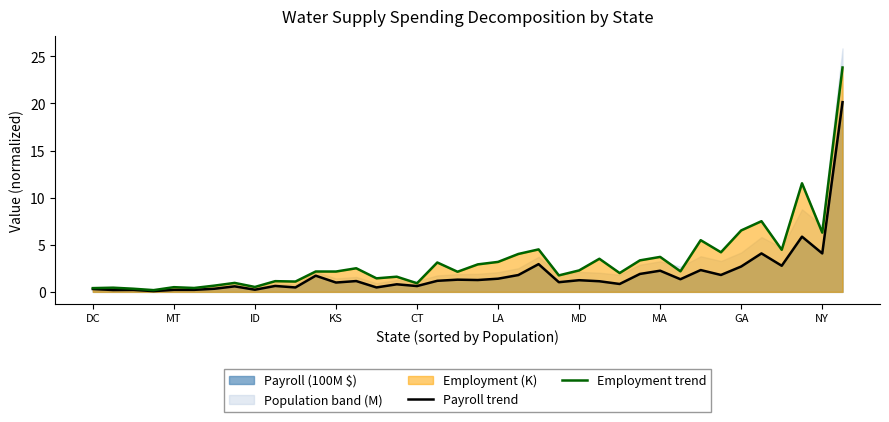

What is the lowest value of the Employment trend series?

0.2